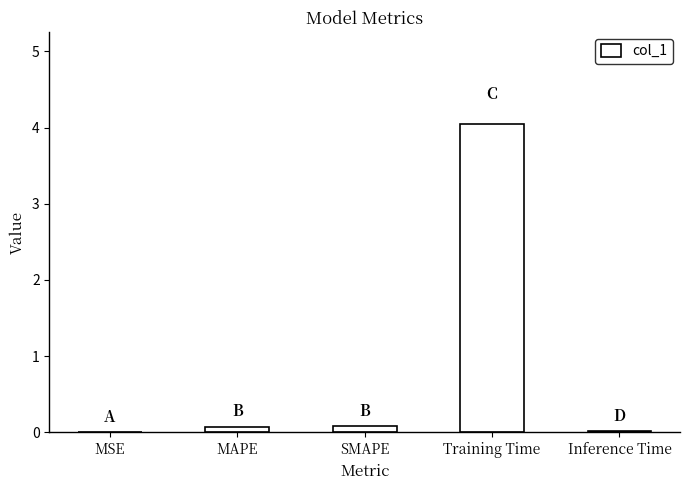

What is the greatest value displayed?

4.0